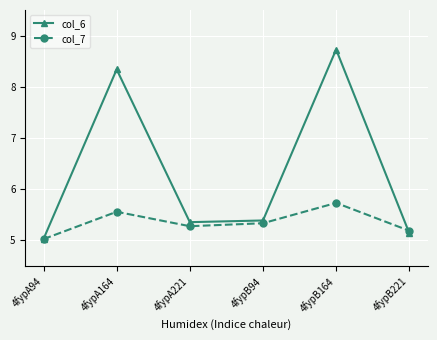

What is the smallest value displayed?

5.0